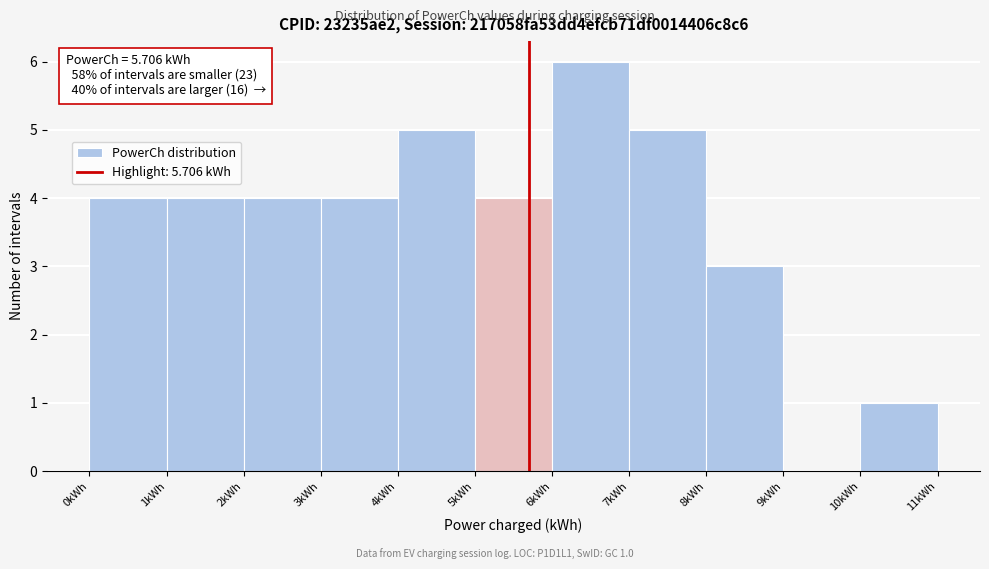

Over which range of the x-axis is the bar tallest?

6 to 7